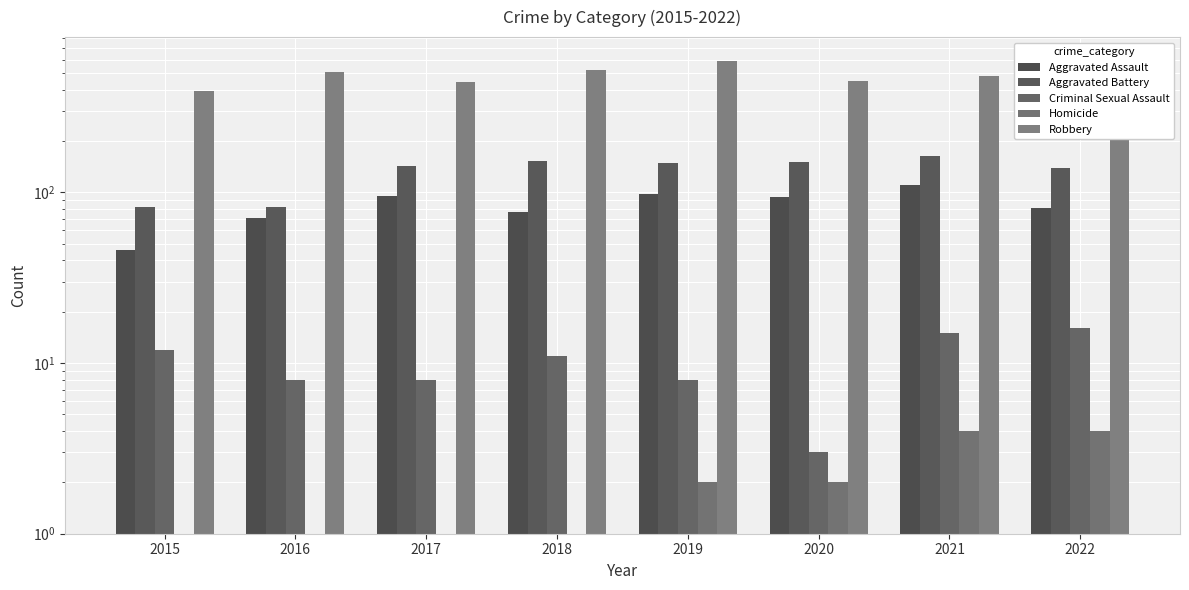

Are the bars horizontal?

No